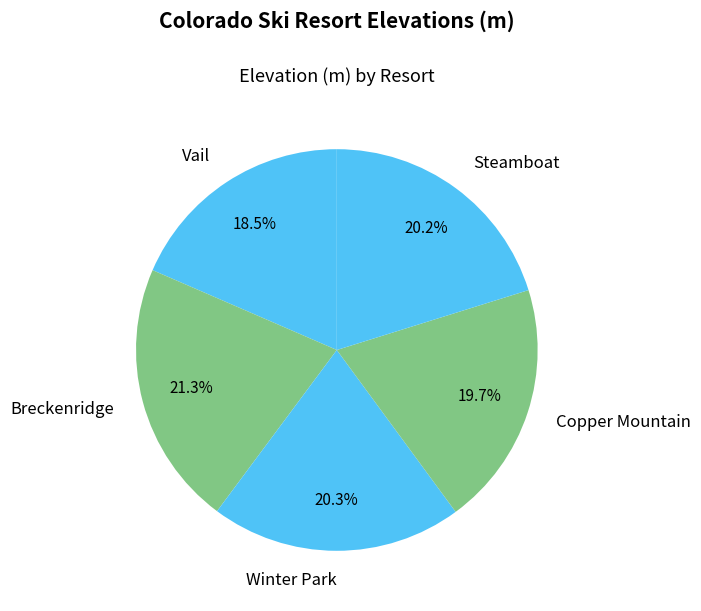

How many slices are in this pie chart?

5